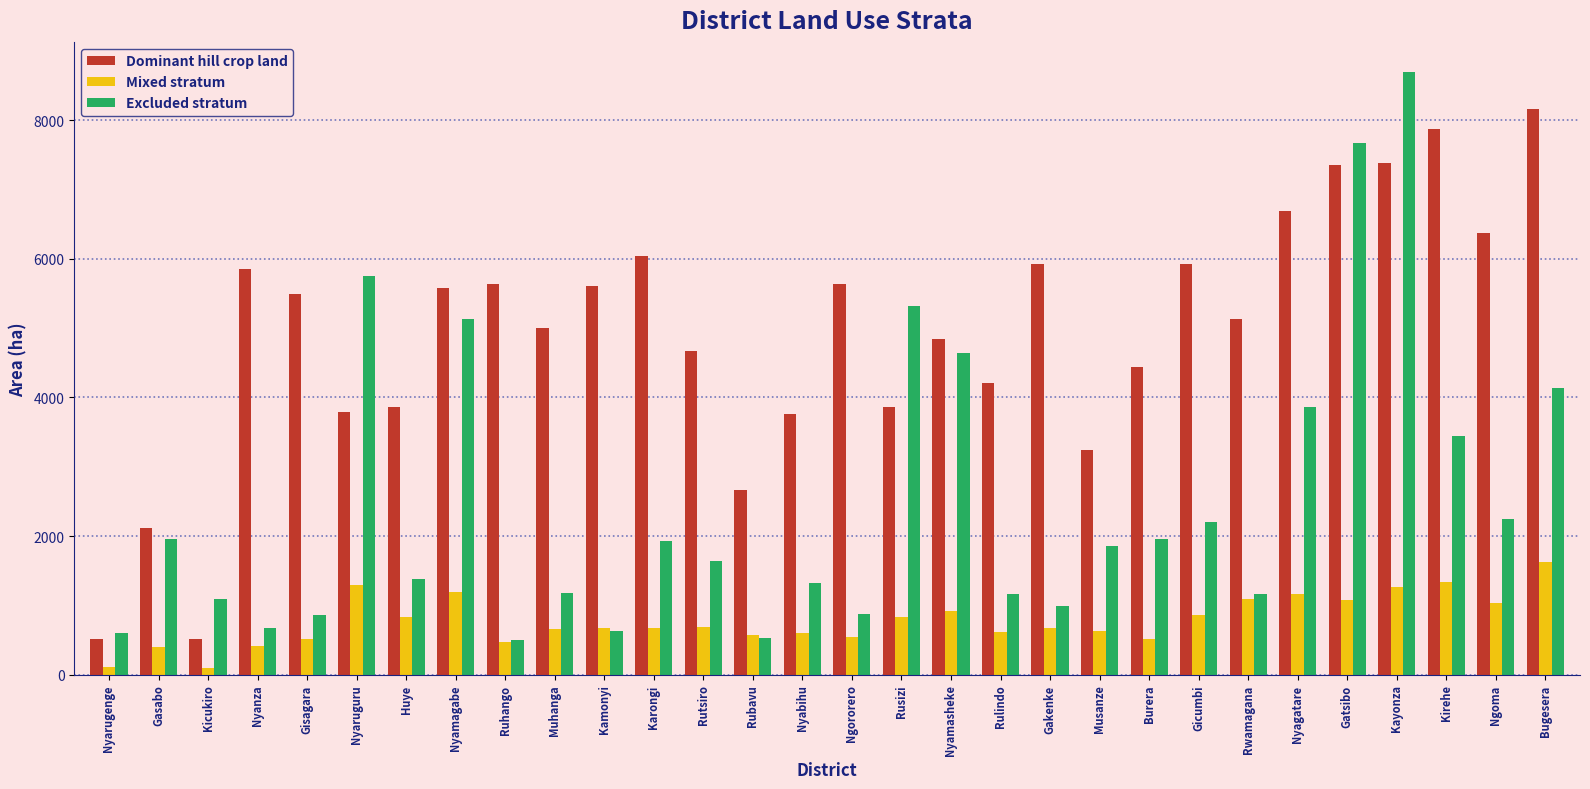

At which label does Excluded stratum first exceed 1859?

Gasabo